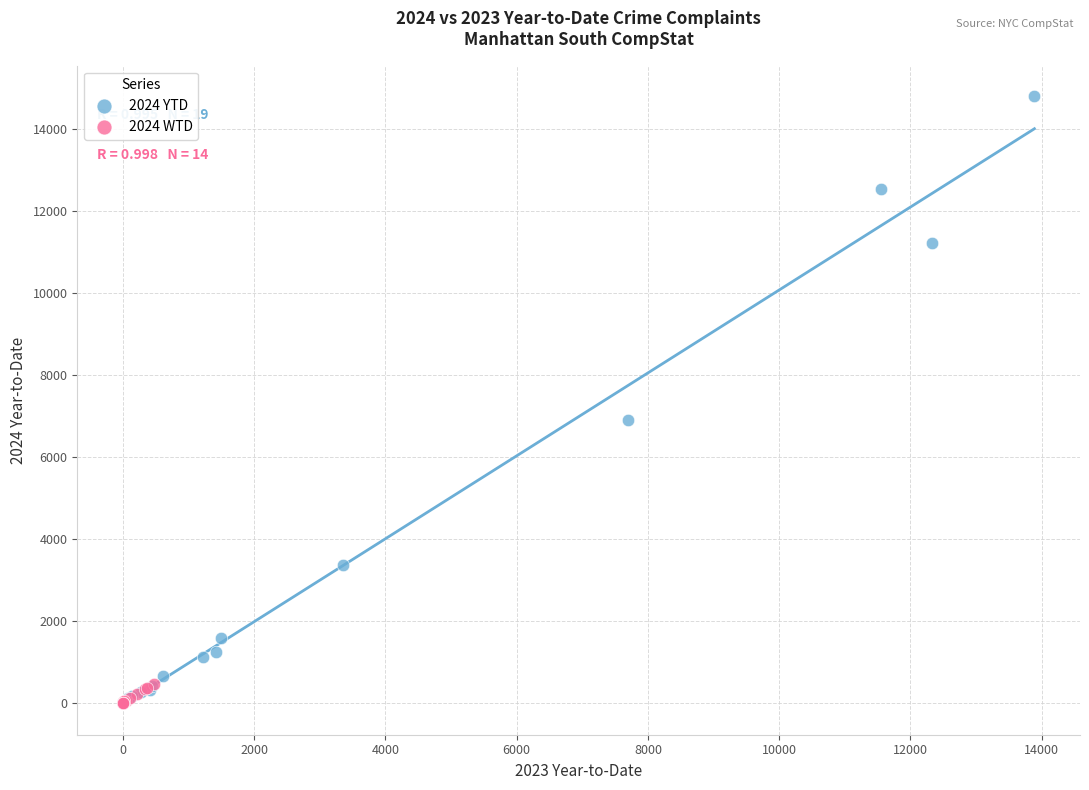

Which series contains the highest Y value?

2024 YTD